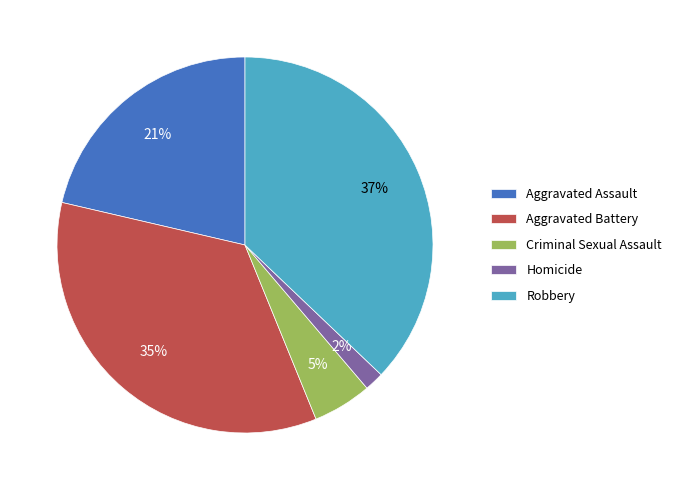

Does any single category account for the majority?

No